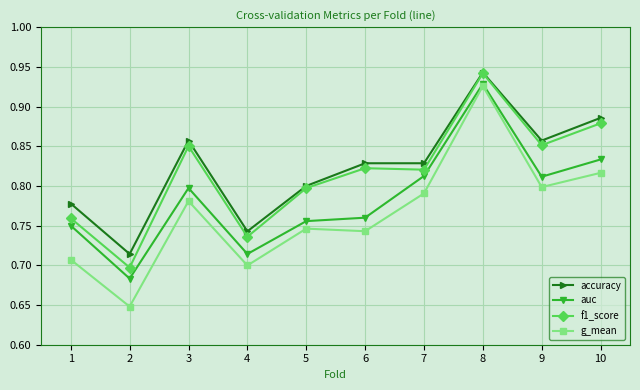

How many accuracy values are between 0 and 1?

10